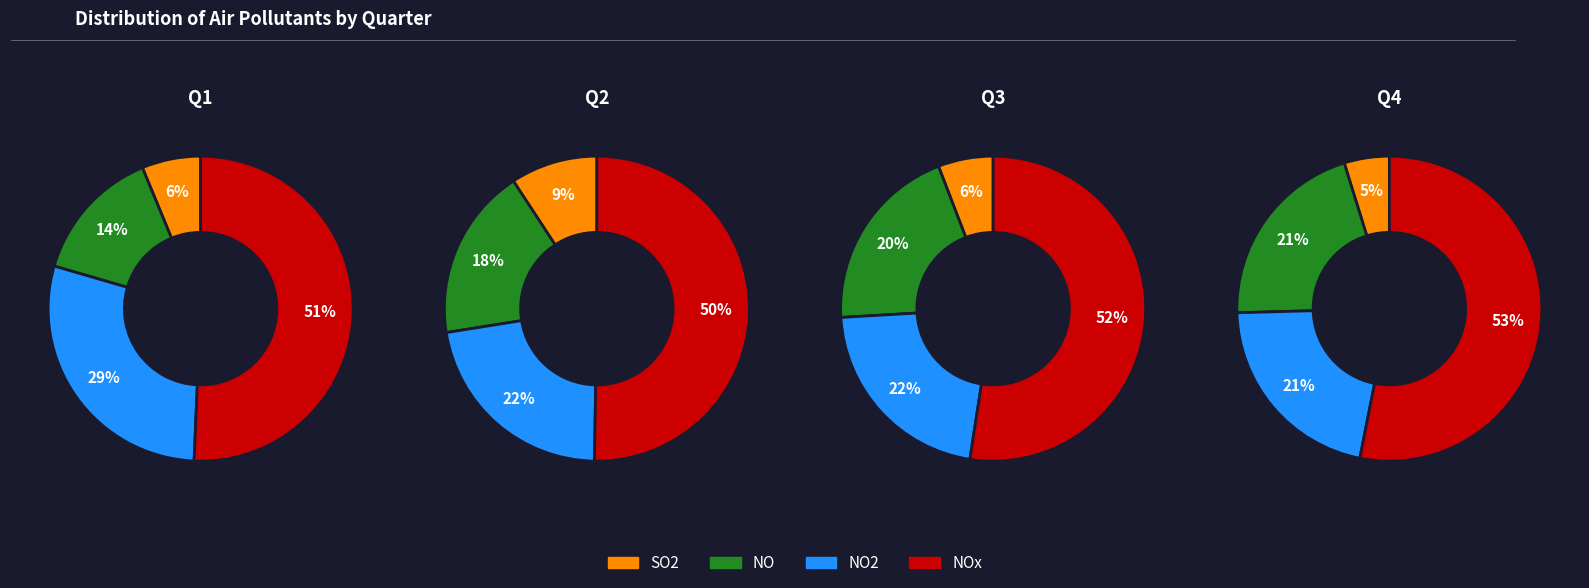

To the nearest percent, what is the difference between the largest and smallest slice percentages?

3%